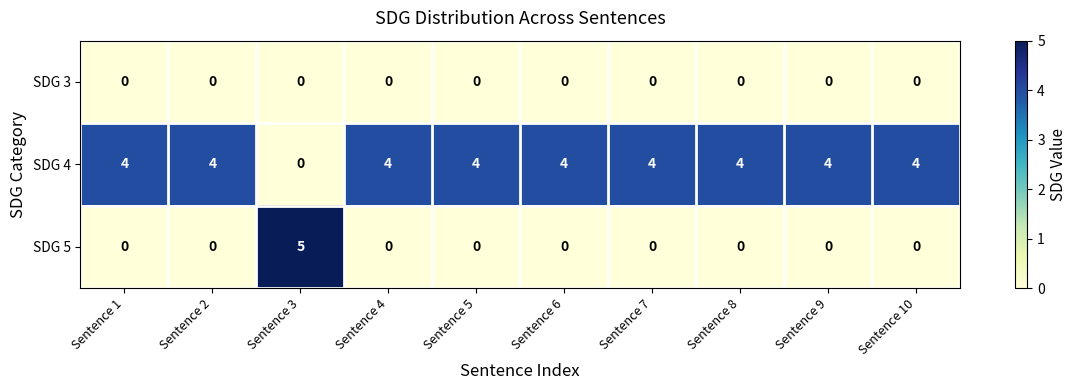

What is the highest value of the SDG 5 series?

5